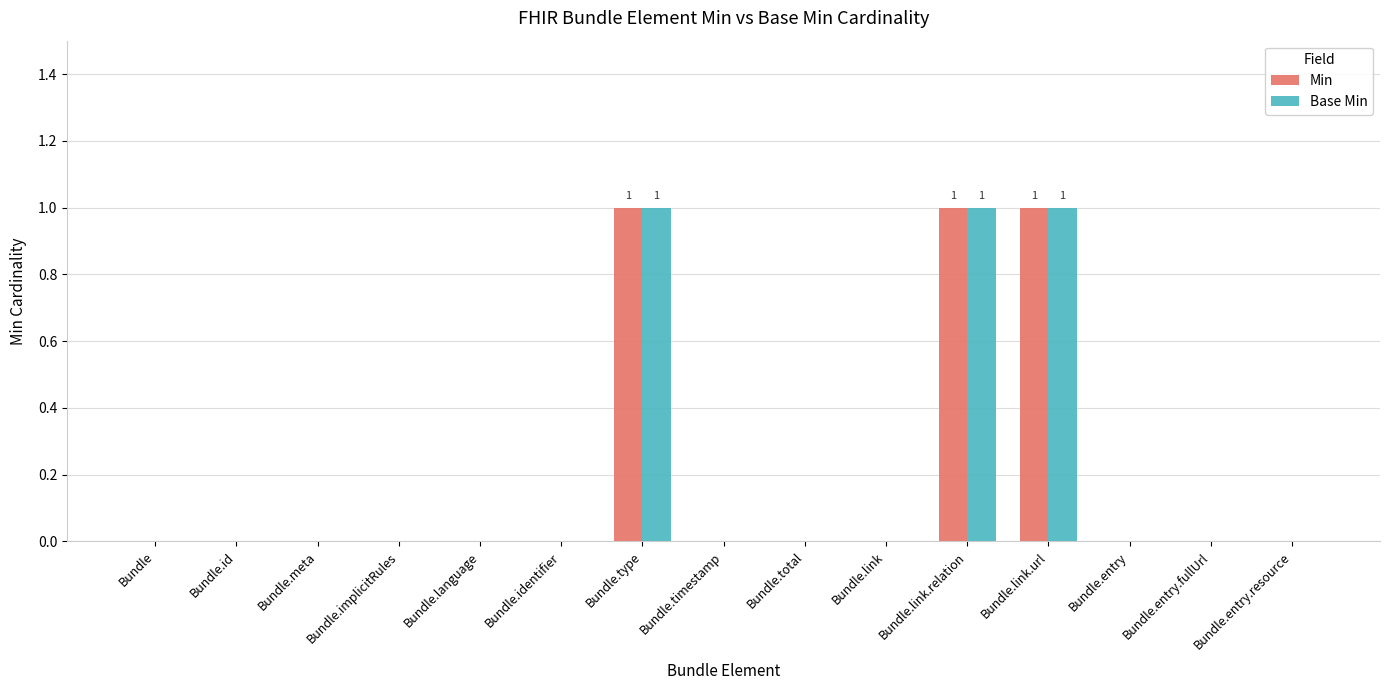

The Base Min series shows 0 at Bundle.timestamp. True or false?

True